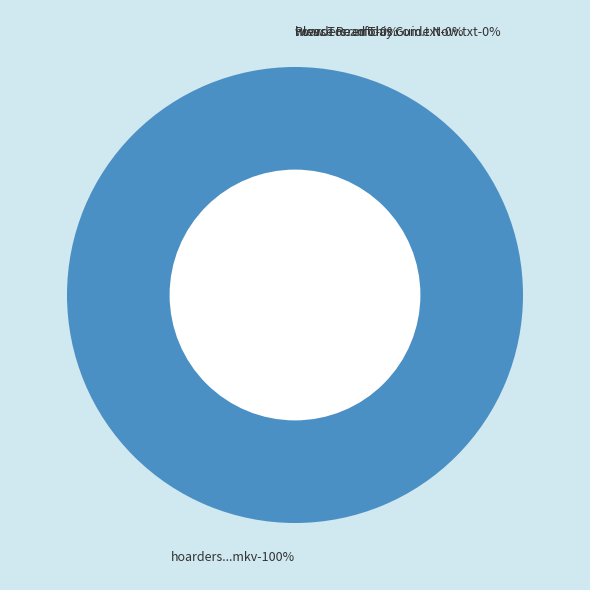

What is the change in value from hoarders.s03e14.720p.hdtv.x264-bff.mkv to hoarders.s03e14.720p.hdtv.x264-bff.nfo?

-1170893767